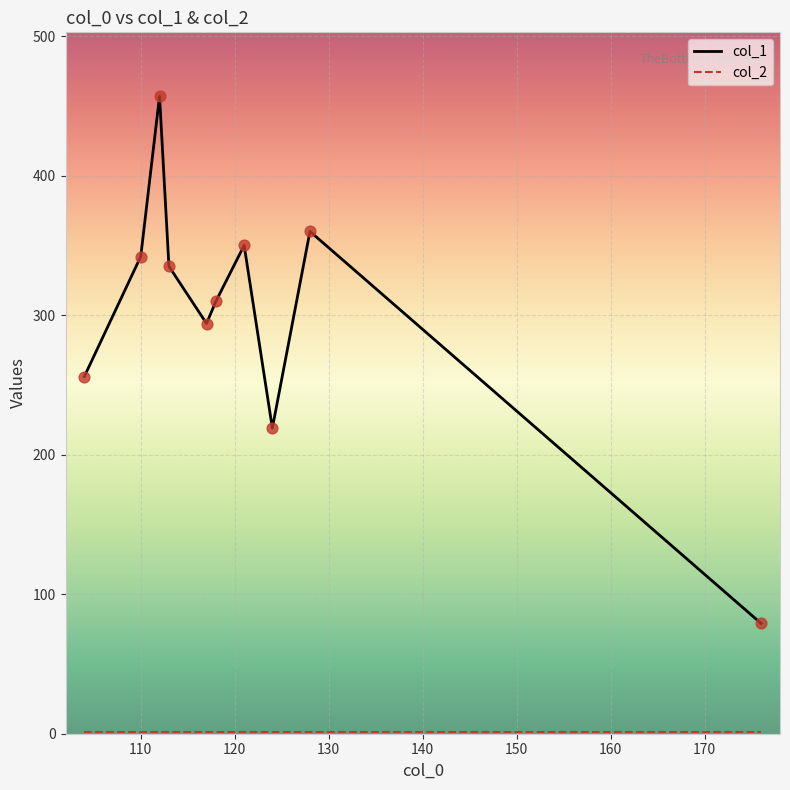

Which series has the largest range (max minus min)?

col_1